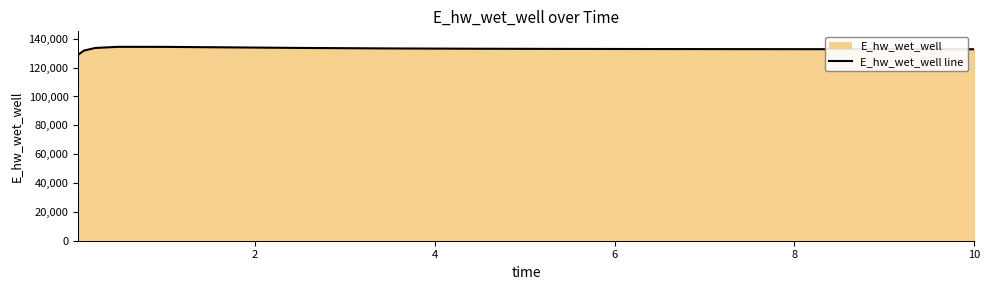

What is the value of the 13th point from the left?

132813.8